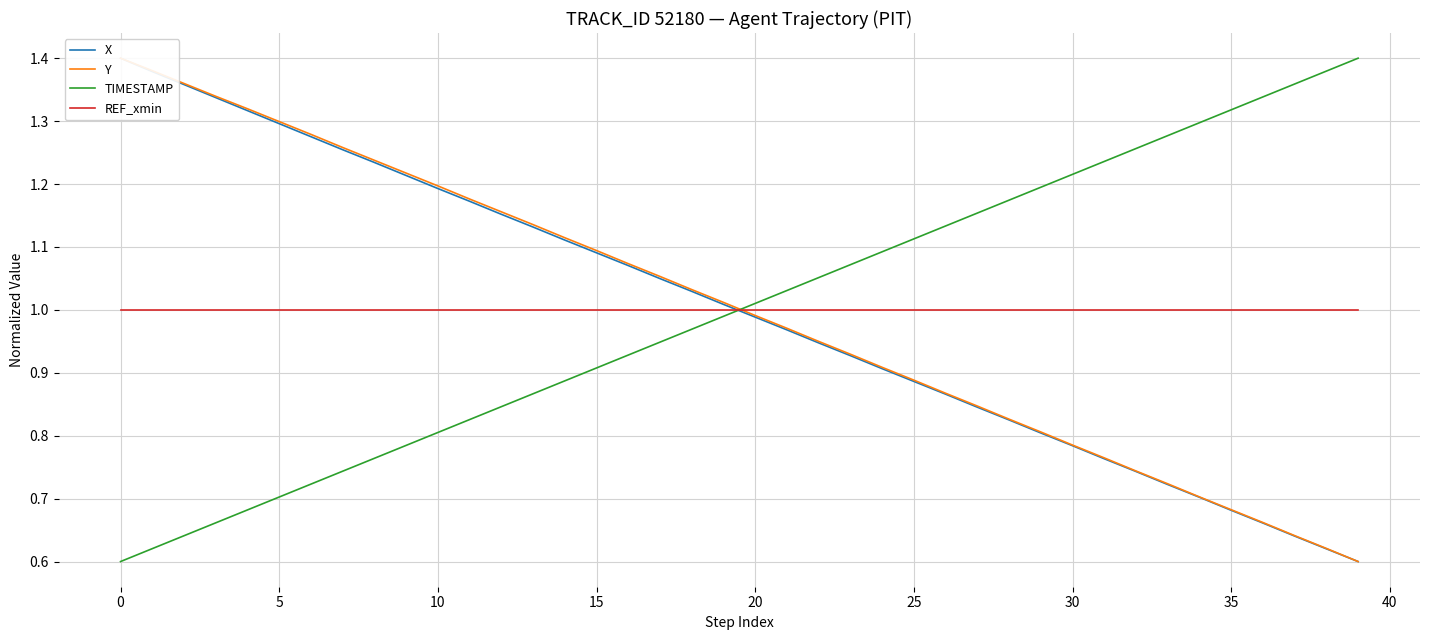

True or false: TIMESTAMP and REF_xmin intersect in this chart.

True